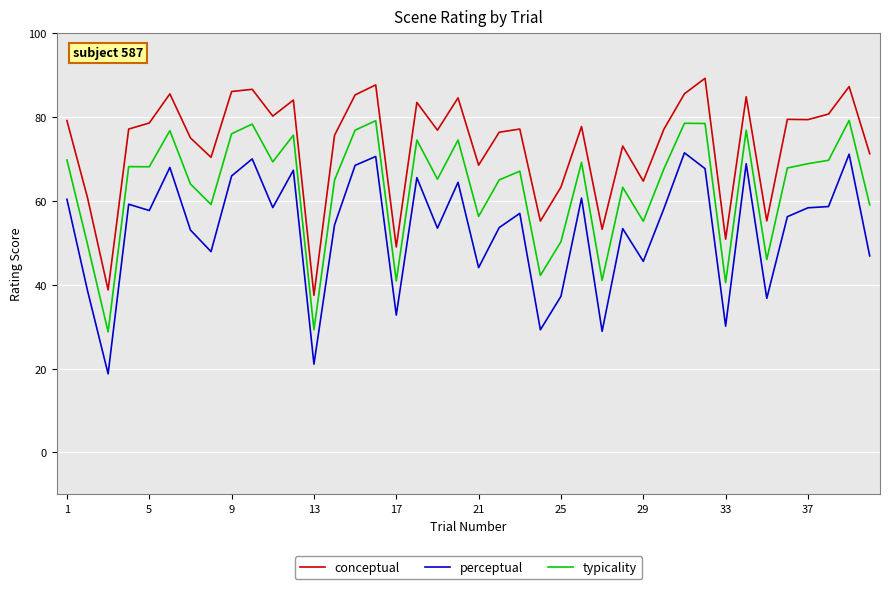

What is the highest value of the conceptual series?

89.2